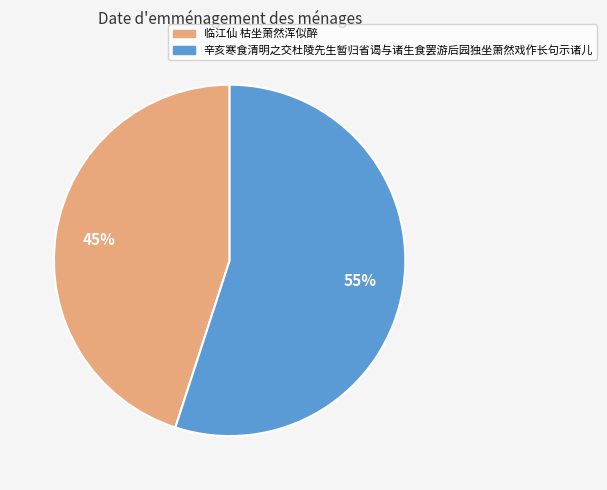

To the nearest percent, what is the average slice percentage?

50%